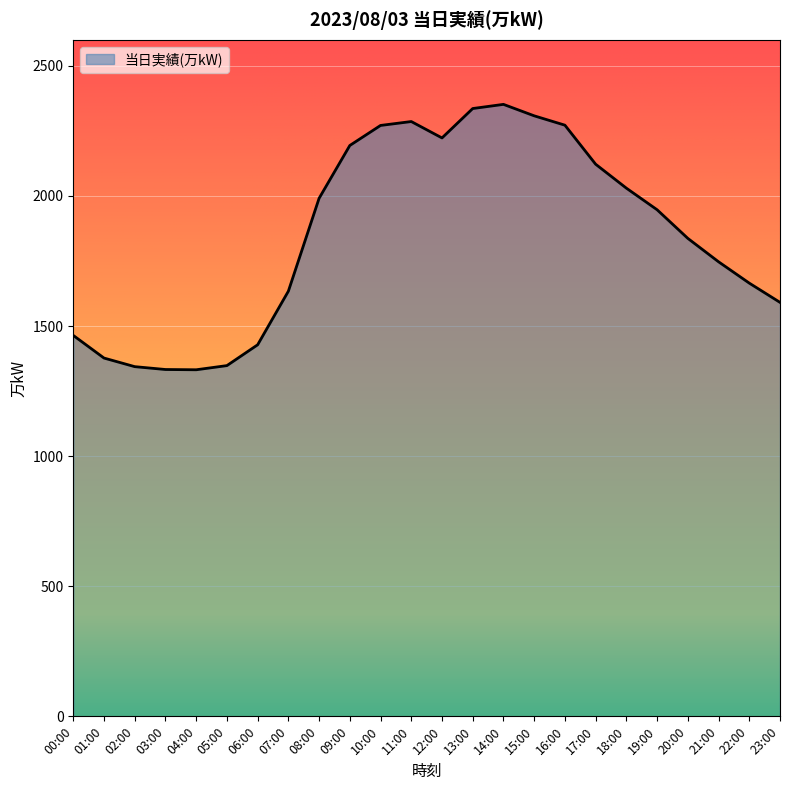

The chart shows a value of 1947 at 19:00. True or false?

True